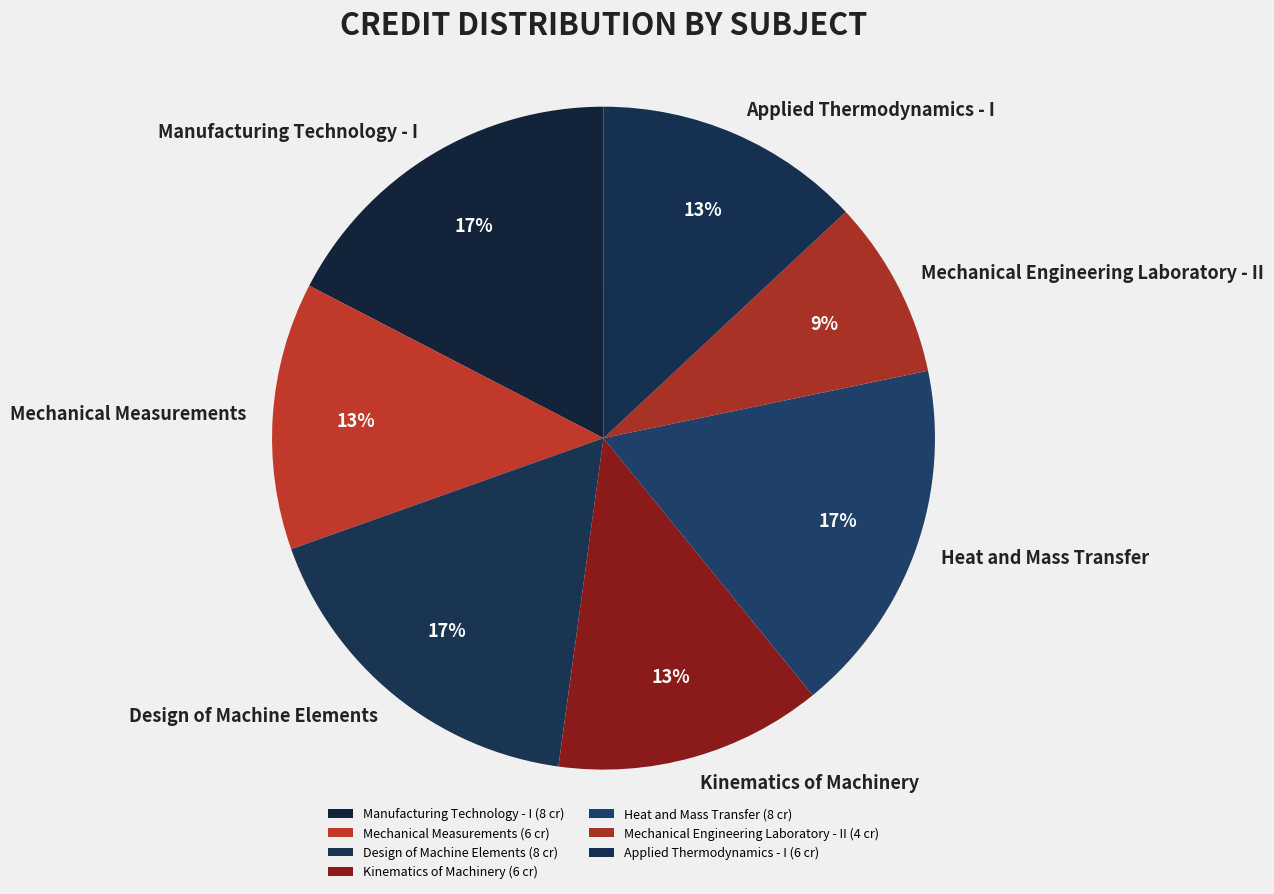

Is the sum of Applied Thermodynamics - I and Mechanical Measurements greater than half?

No